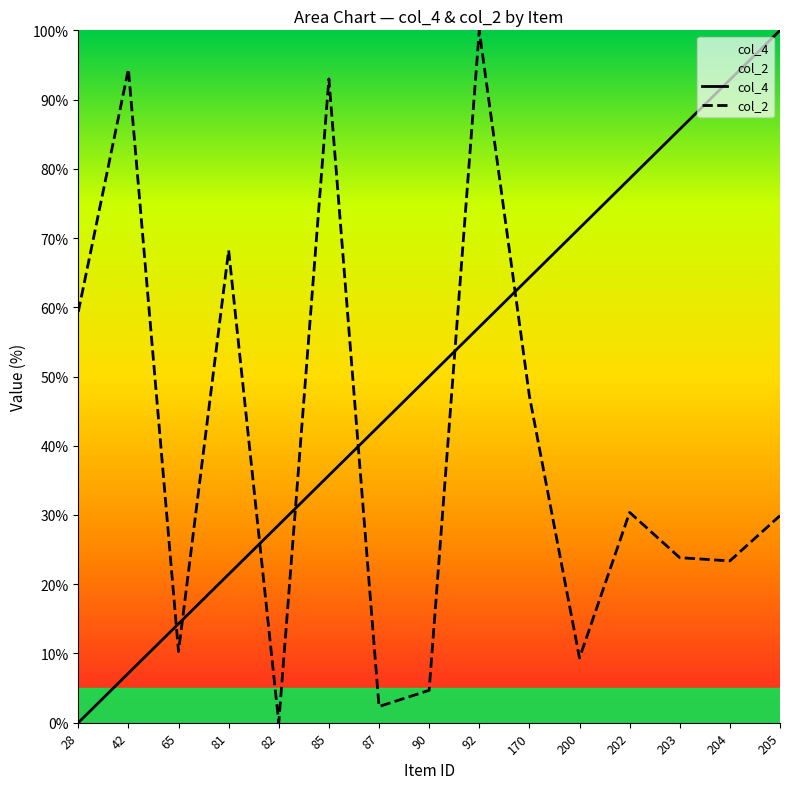

Where do col_2 and col_4 first cross each other?

42 and 65